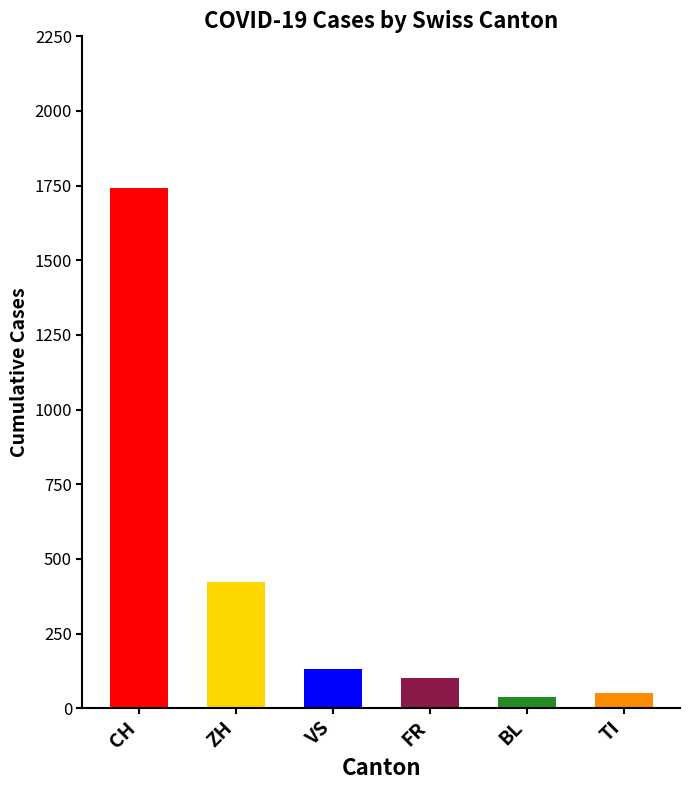

Between 24 and 7, which is larger?

24